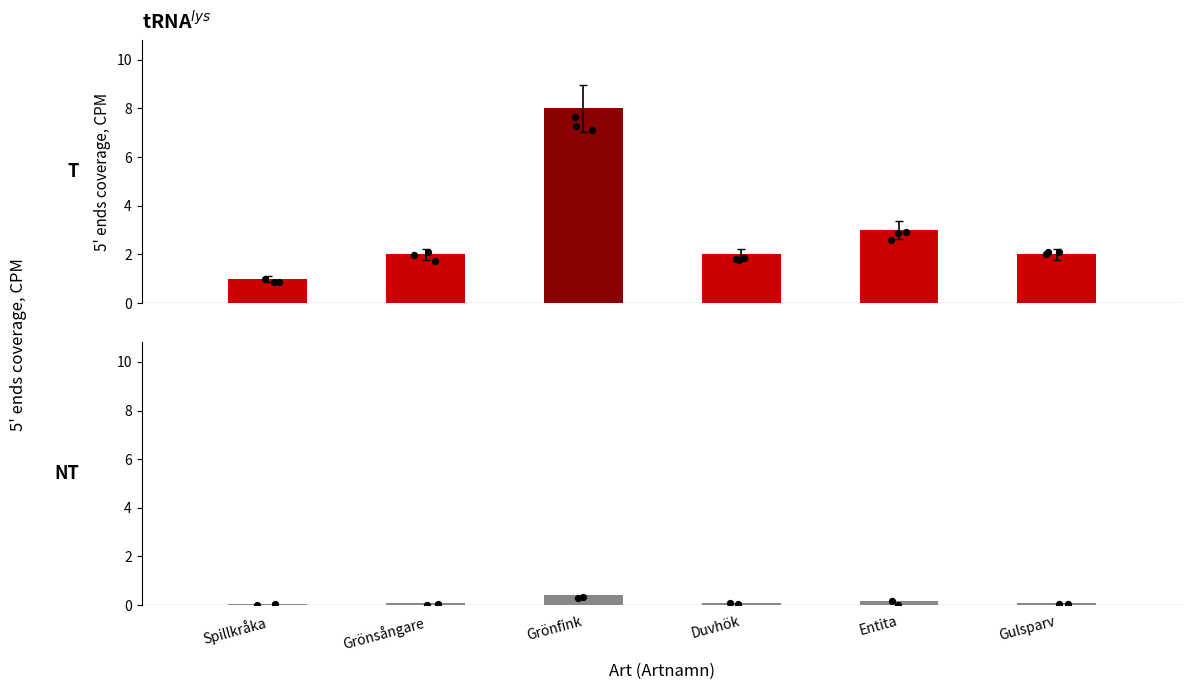

Which series contains the highest Y value?

Antal